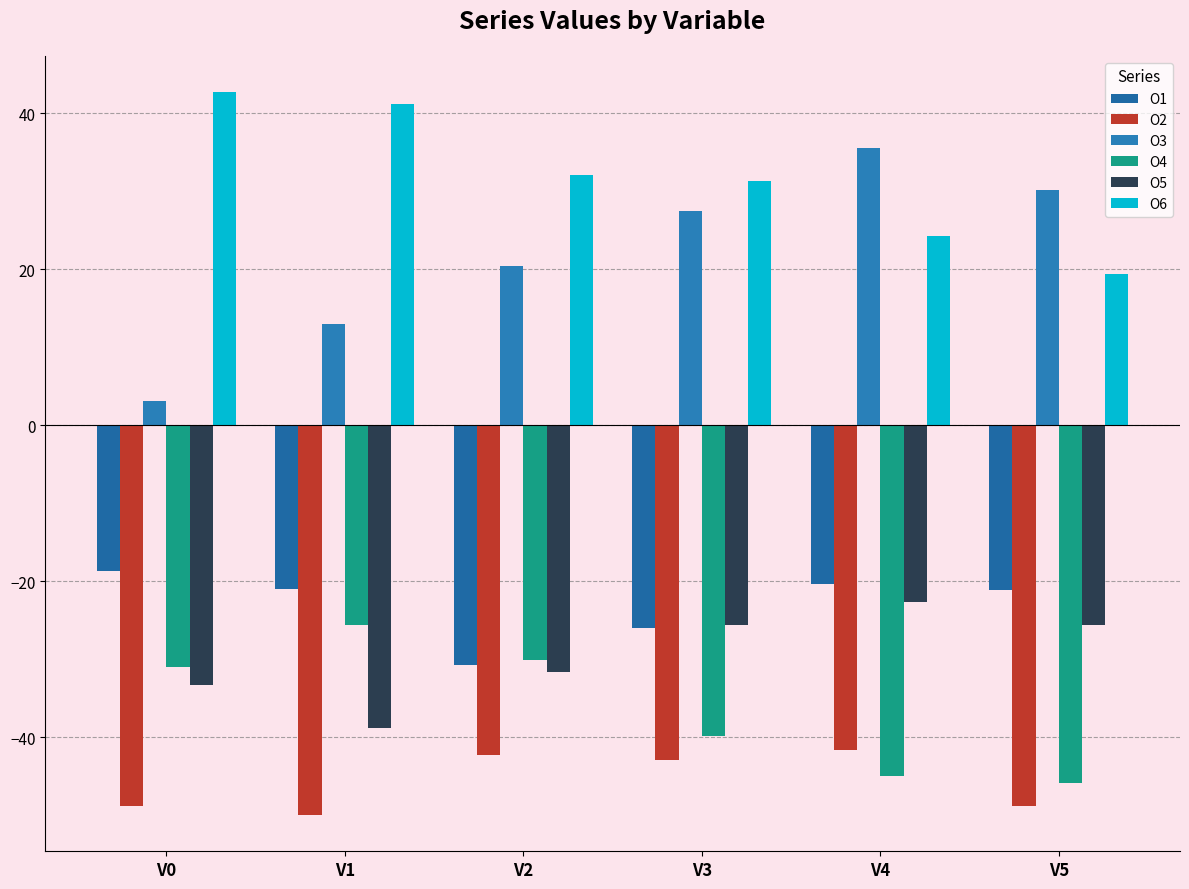

The value of O2 at V0 is -11.7. True or false?

False